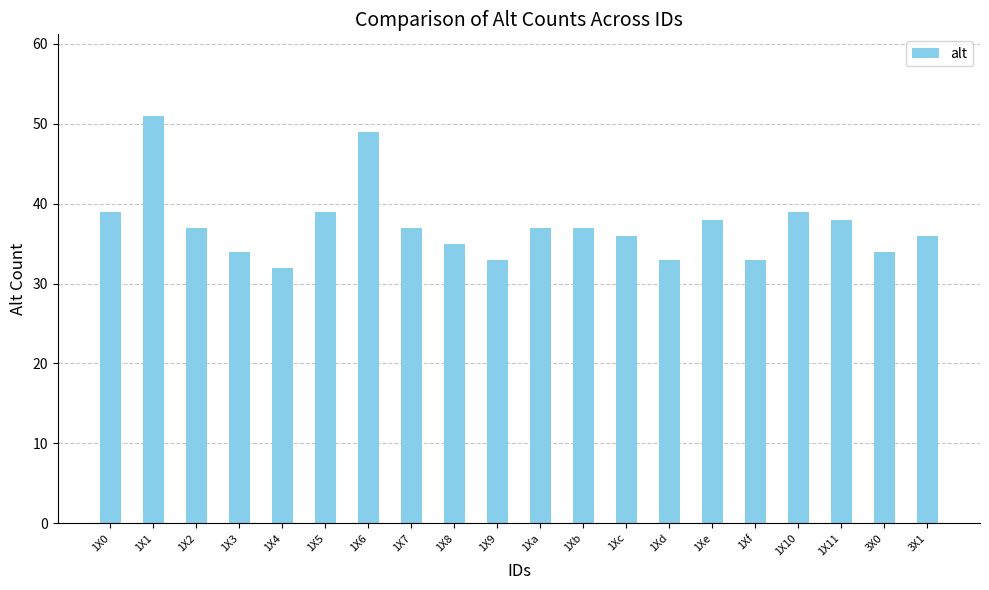

Which label corresponds to the largest value in the chart?

1X1